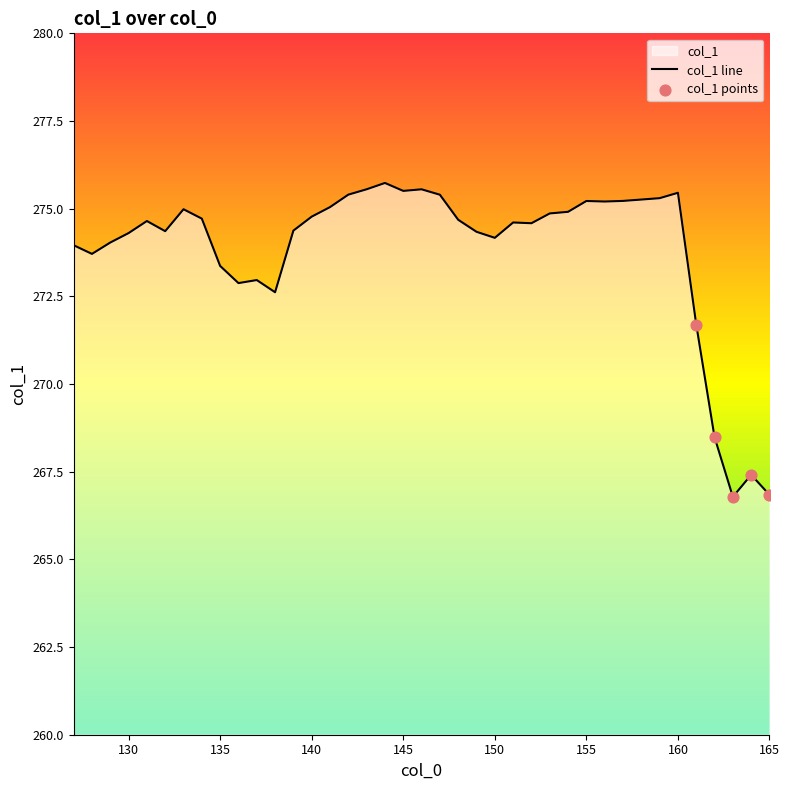

Between 144 and 142, which is larger?

144